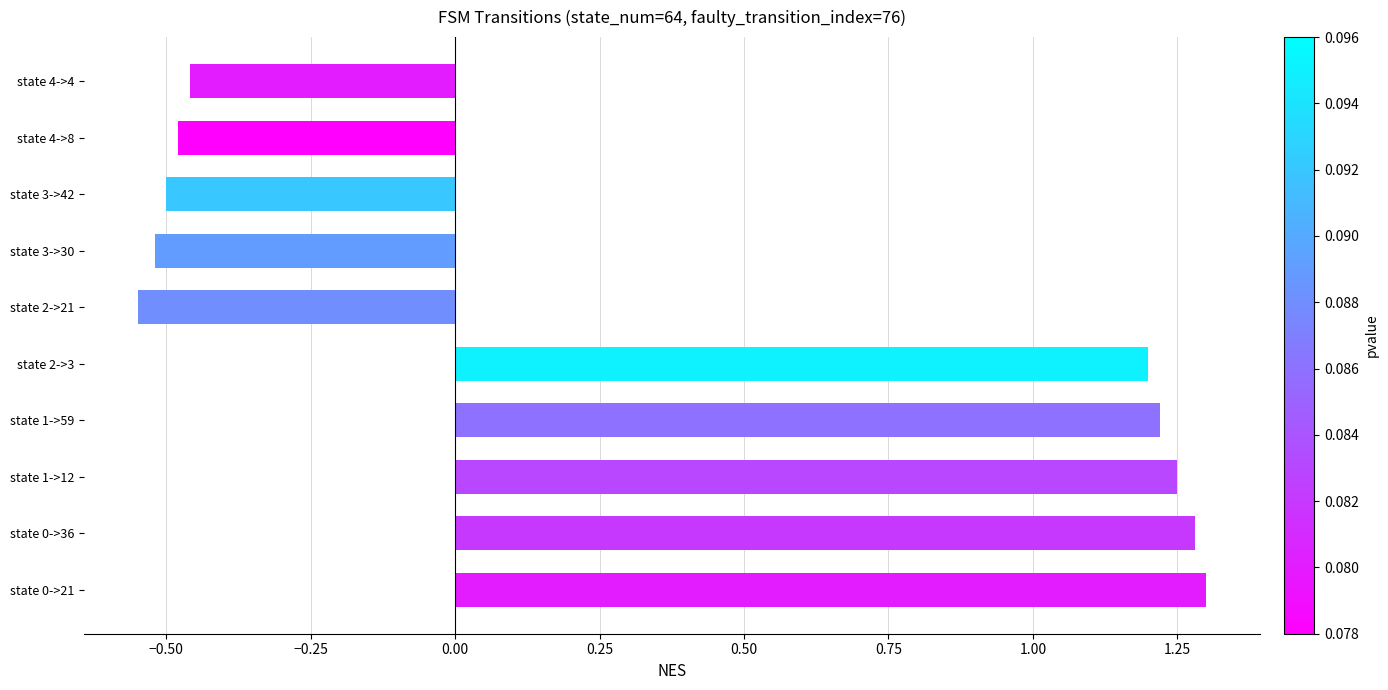

Which label corresponds to the largest value in the chart?

state 0->21